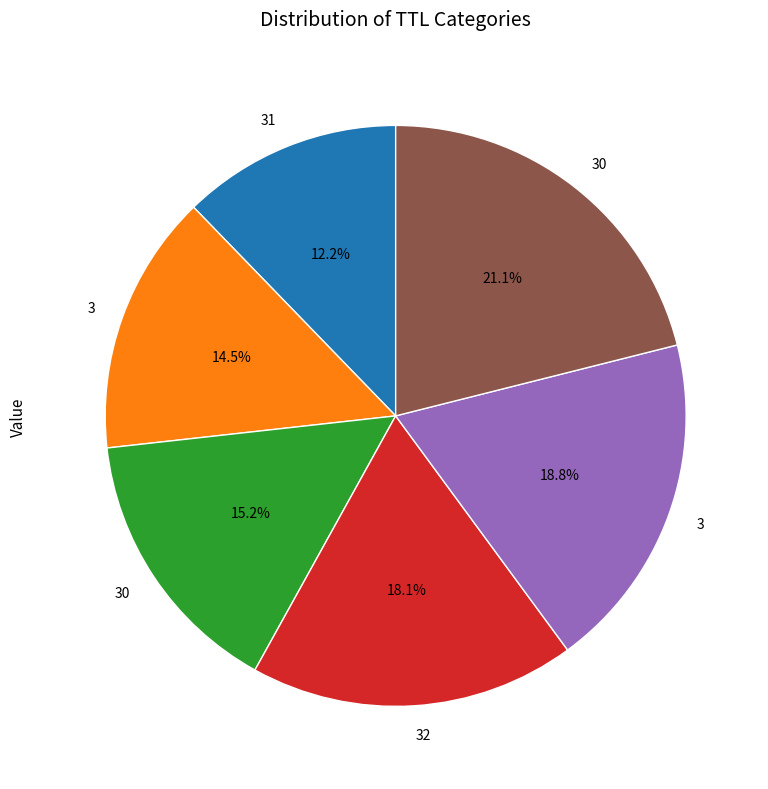

Is there a majority slice in this chart?

No